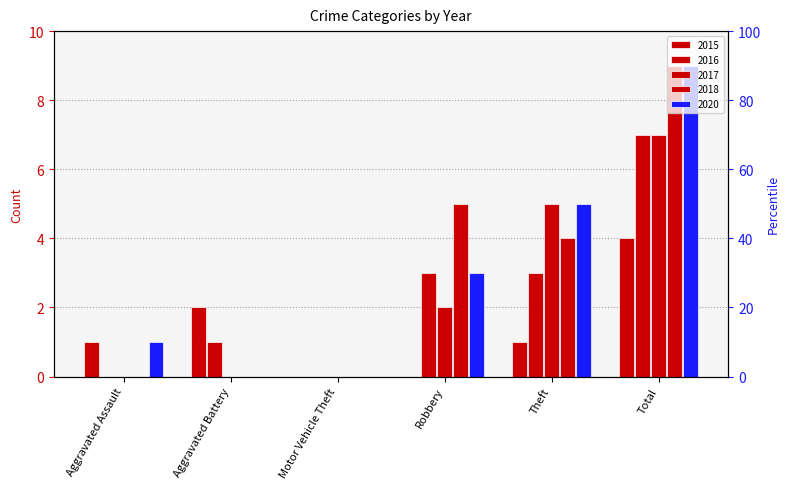

Rank the series at Robbery from highest to lowest value.

2018, 2016, 2020, 2017, 2015